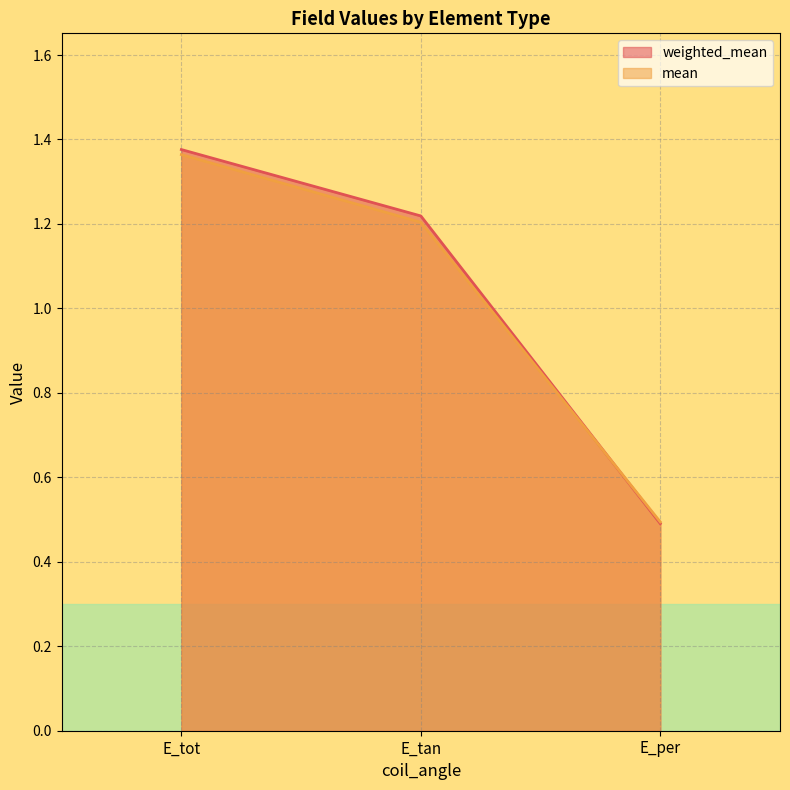

At which label is weighted_mean closest to 0?

E_per